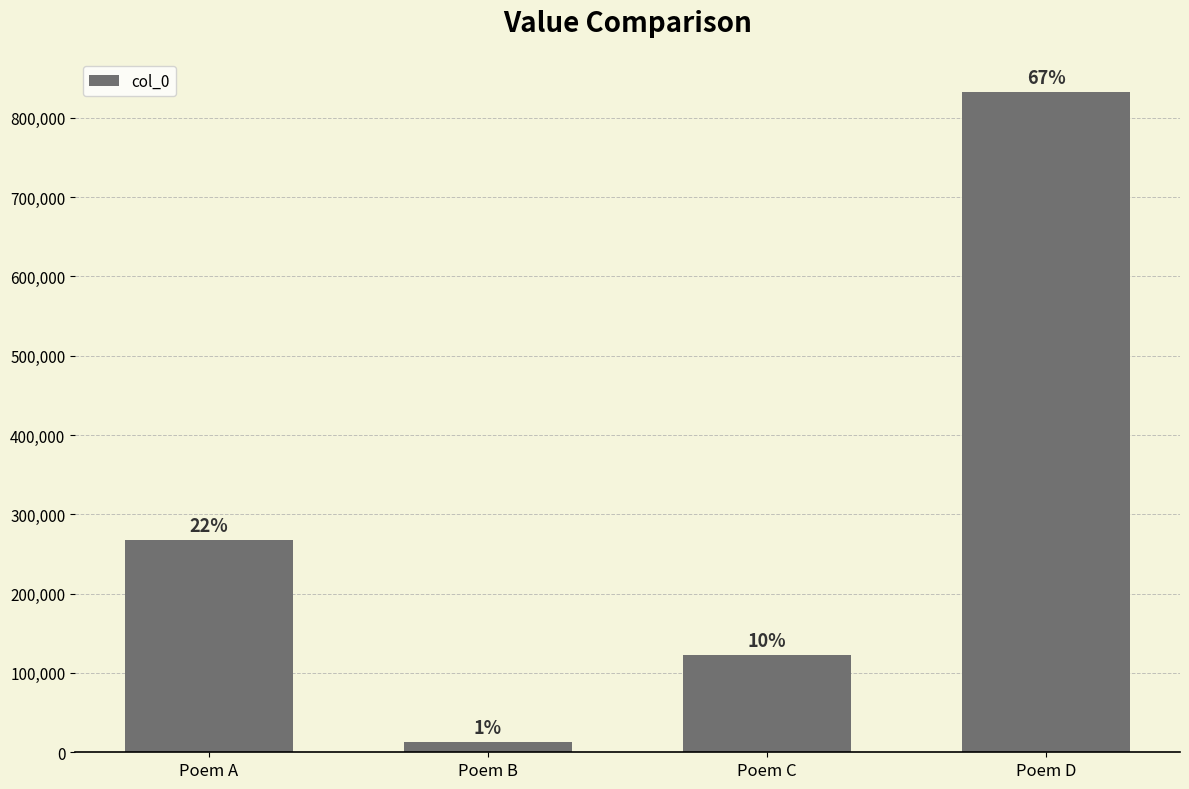

At which label is the value closest to 422756?

Poem A